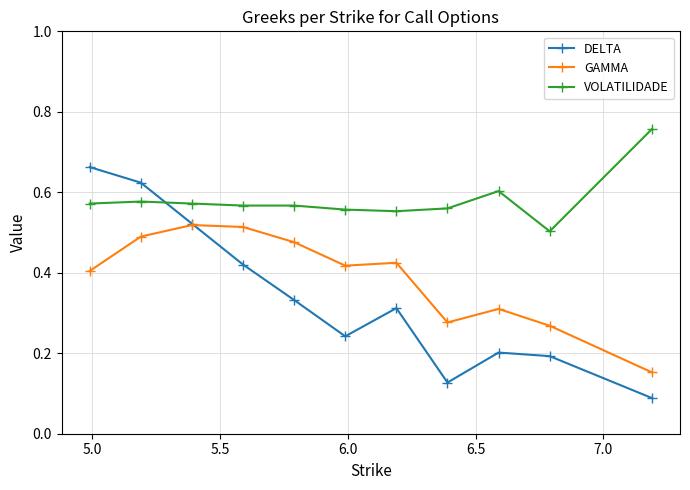

Which series has the largest total across all categories?

VOLATILIDADE